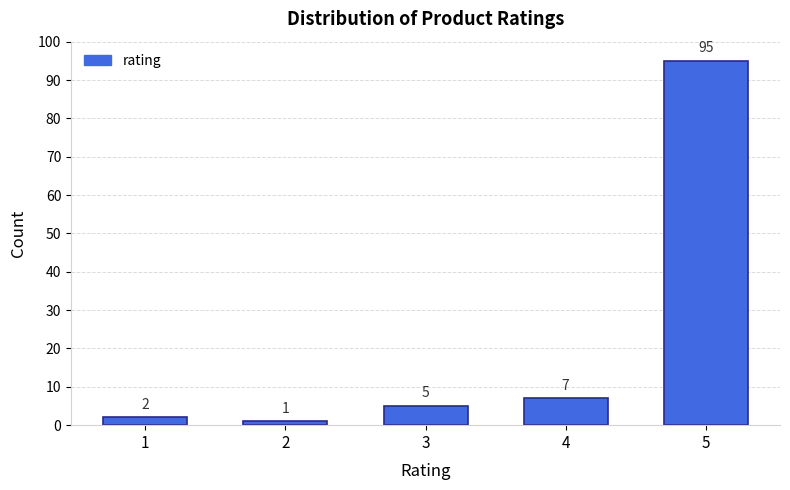

Reading right to left, list all the values displayed in this chart.

5=95	4=7	3=5	2=1	1=2